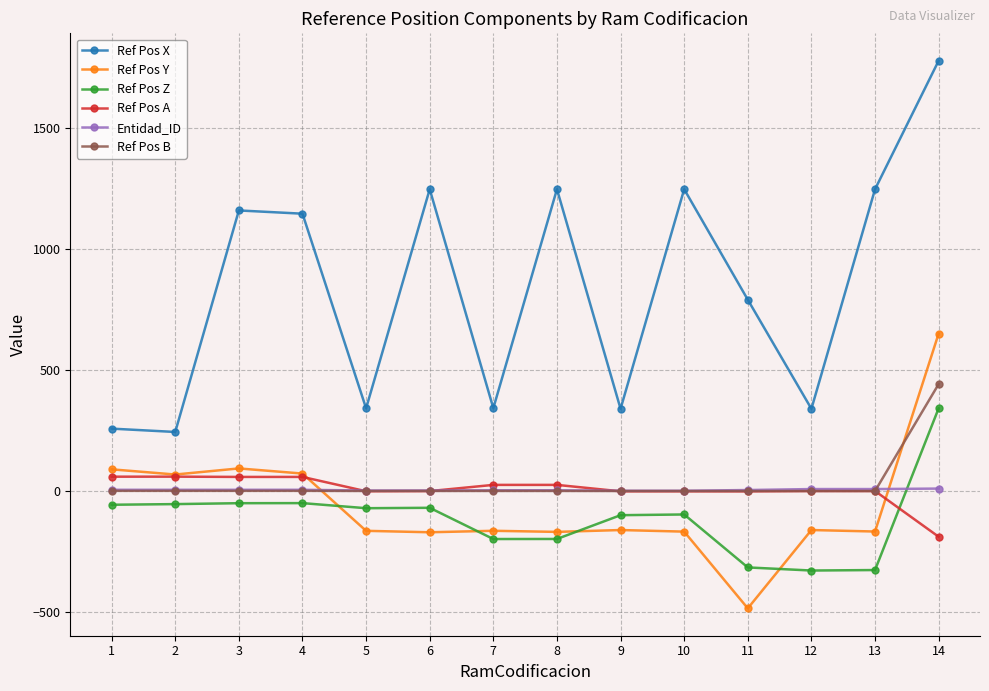

Is the value of Ref Pos Z at 3 greater than the value of Entidad_ID at 3?

No